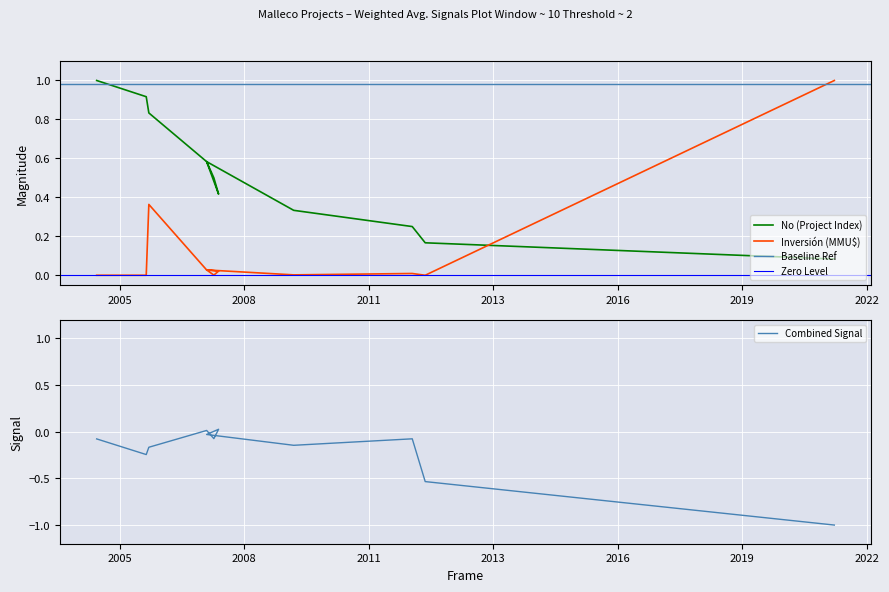

Rank the categories by No (Project Index) value from highest to lowest.

2005, 2006, 2006, 2007, 2007, 2007, 2007, 2009, 2012, 2012, 2021